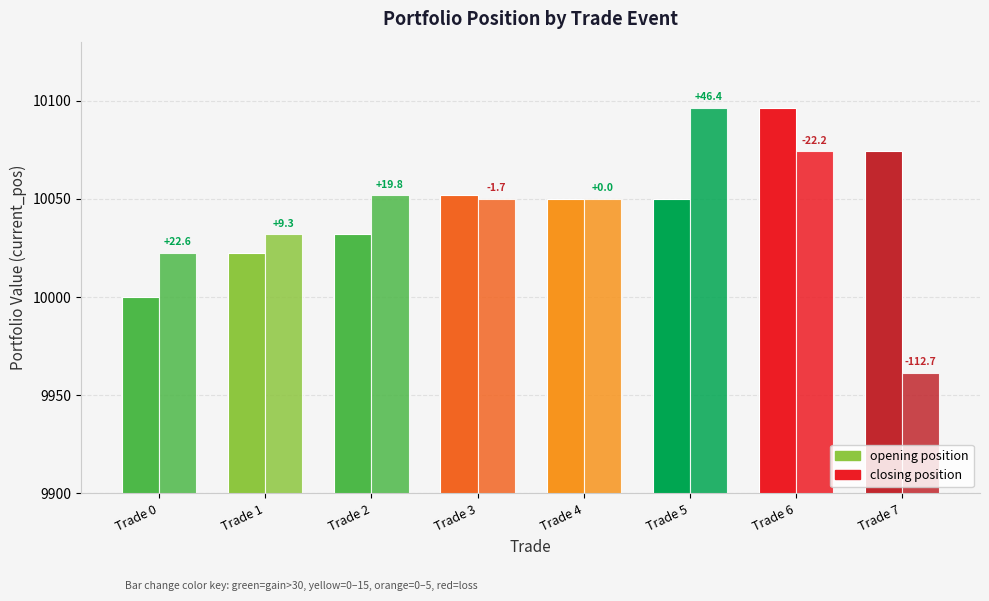

Which has a higher value, Trade 0 or Trade 2?

Trade 2